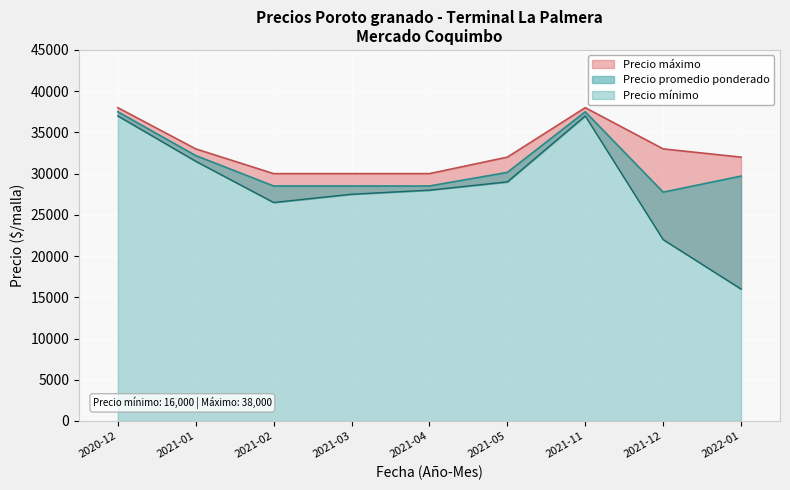

At which label is Precio mínimo closest to 26500?

2021-02